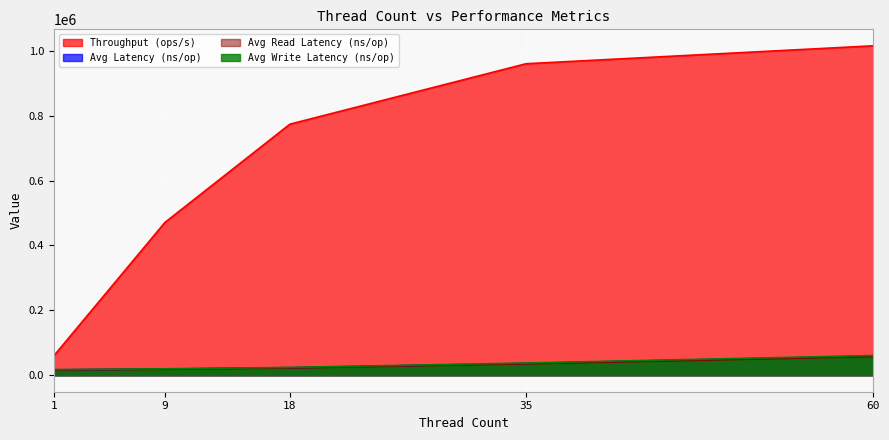

Is it true that Avg Latency (ns/op) equals 91127.7 at 60?

False